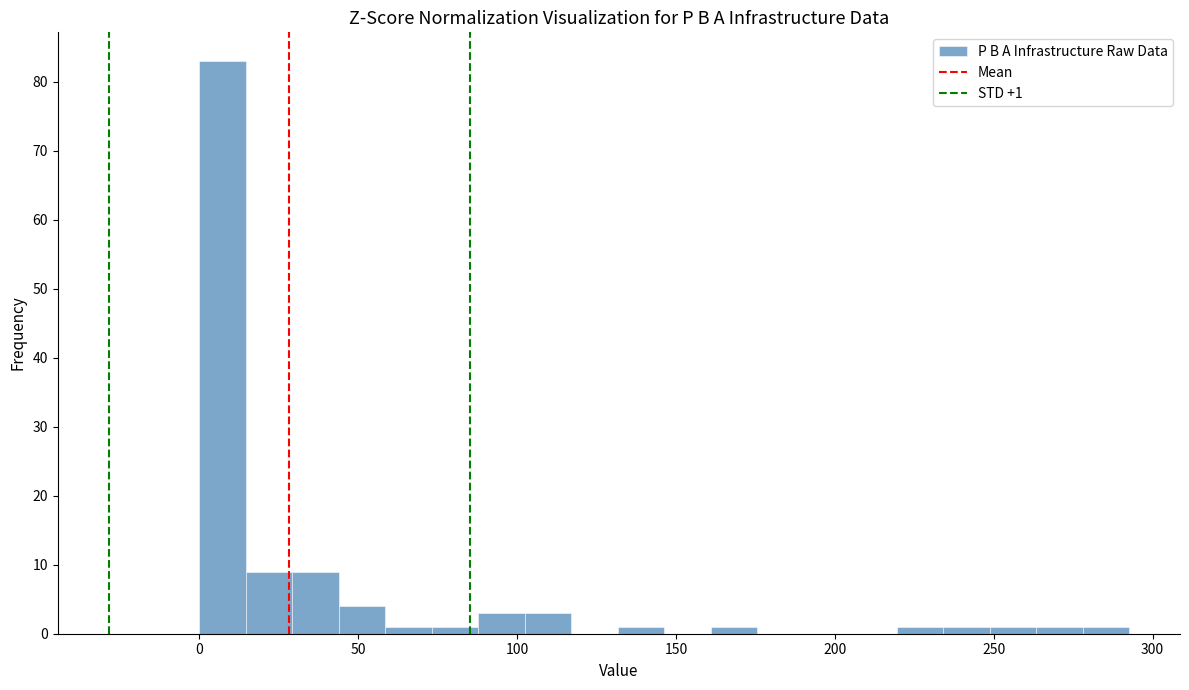

Around what value on the x-axis is the tallest bar? Give the approximate position of its centre, as read against the axis.

5